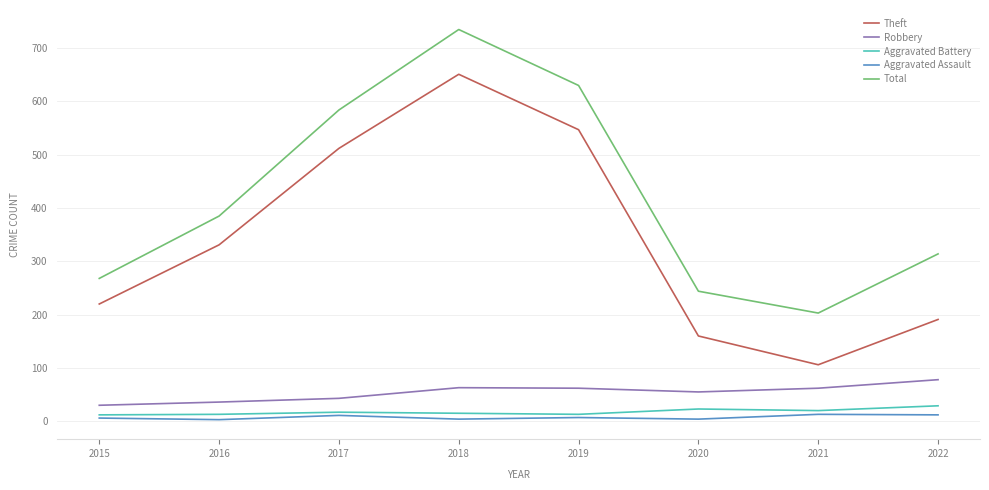

At which category is the sum across all series the highest?

2018